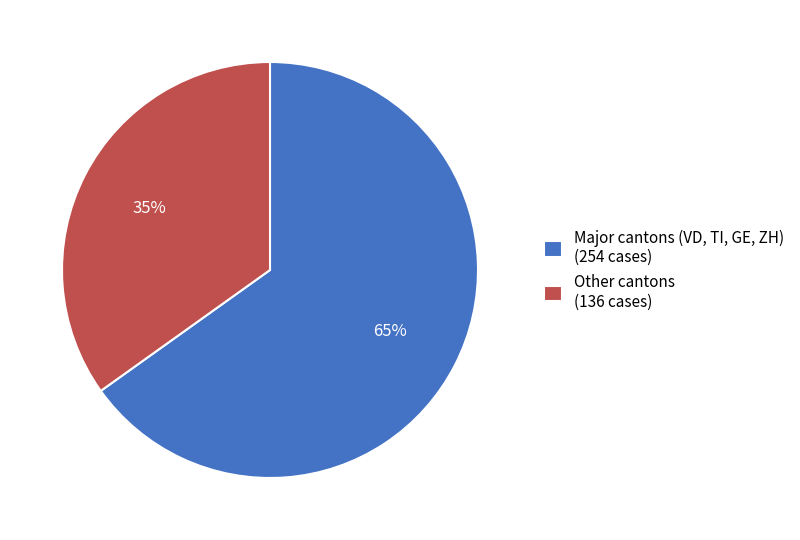

Is there any slice that represents more than half of the pie?

Yes